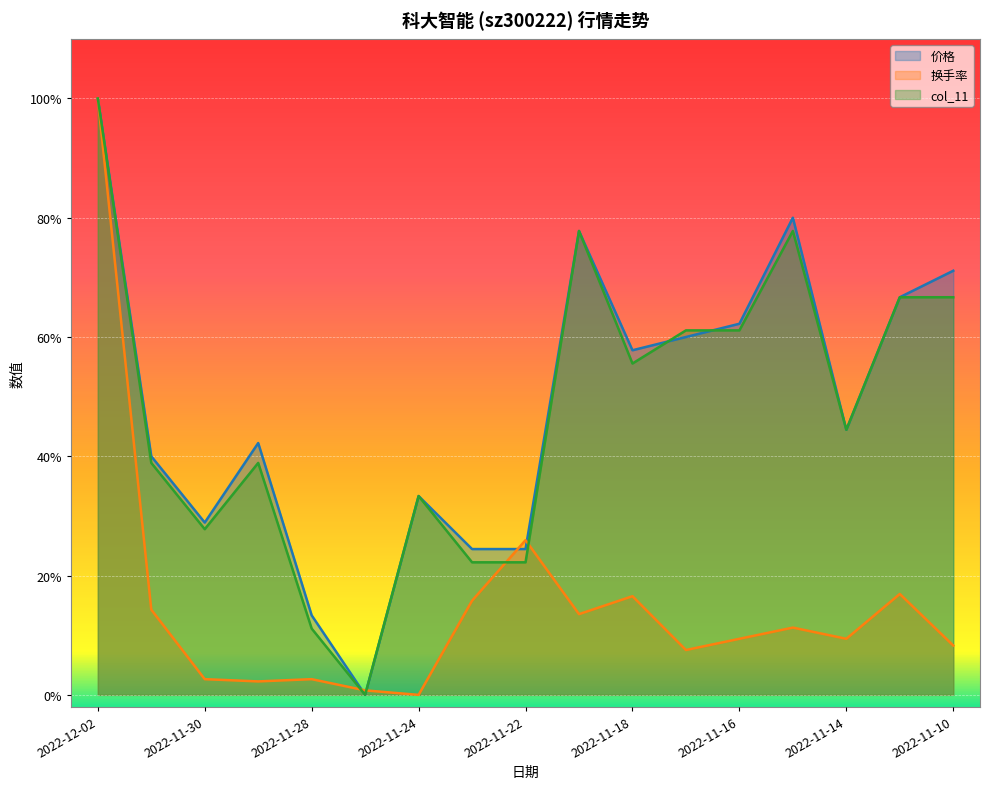

At which category does col_11 reach its first local valley?

2022-11-30